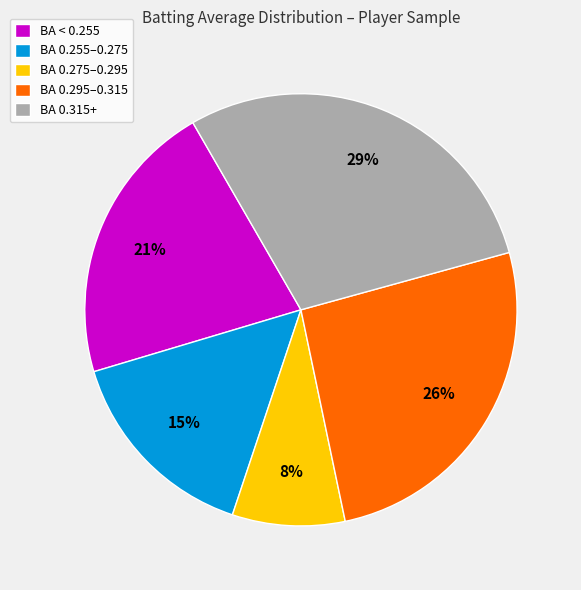

To the nearest percent, what is the average slice percentage?

20%